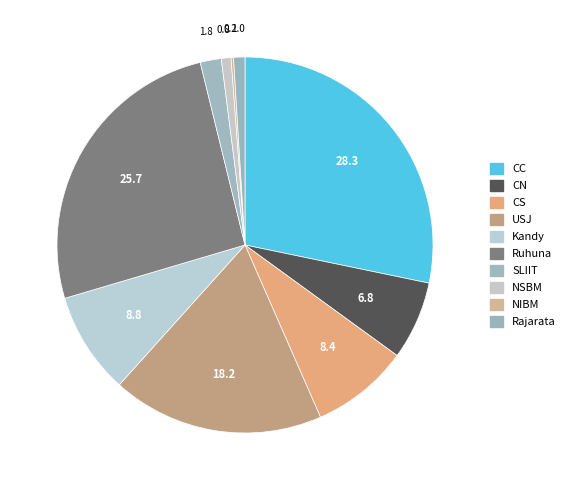

Rank the categories by value from highest to lowest.

CC, Ruhuna, USJ, Kandy, CS, CN, SLIIT, Rajarata, NSBM, NIBM